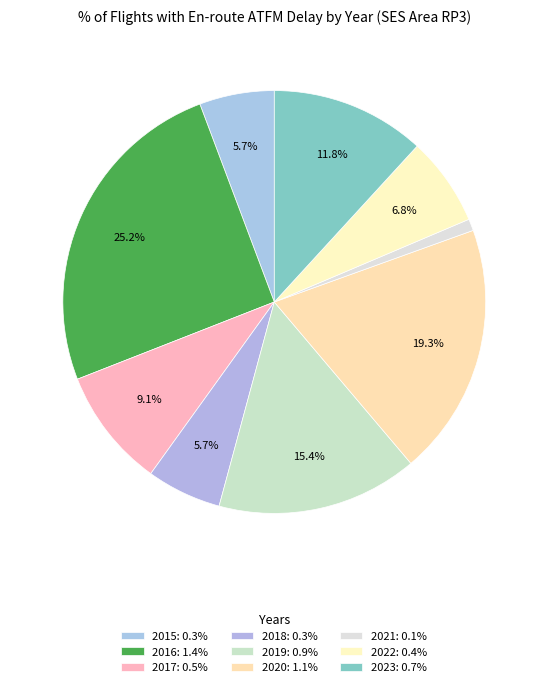

How many segments does this pie chart have?

9